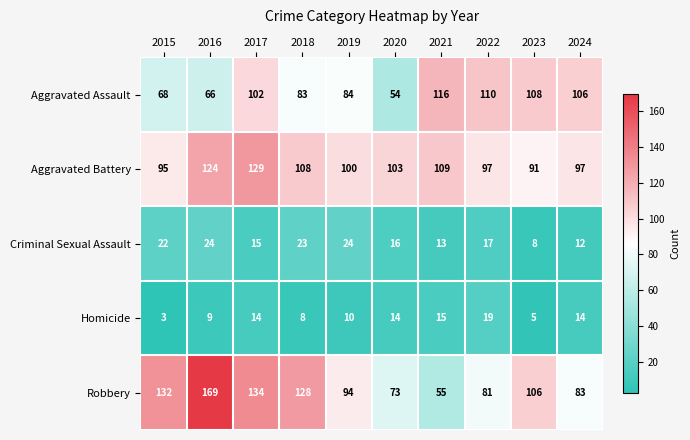

True or false: Aggravated Battery has a value of 171 at 2021.

False